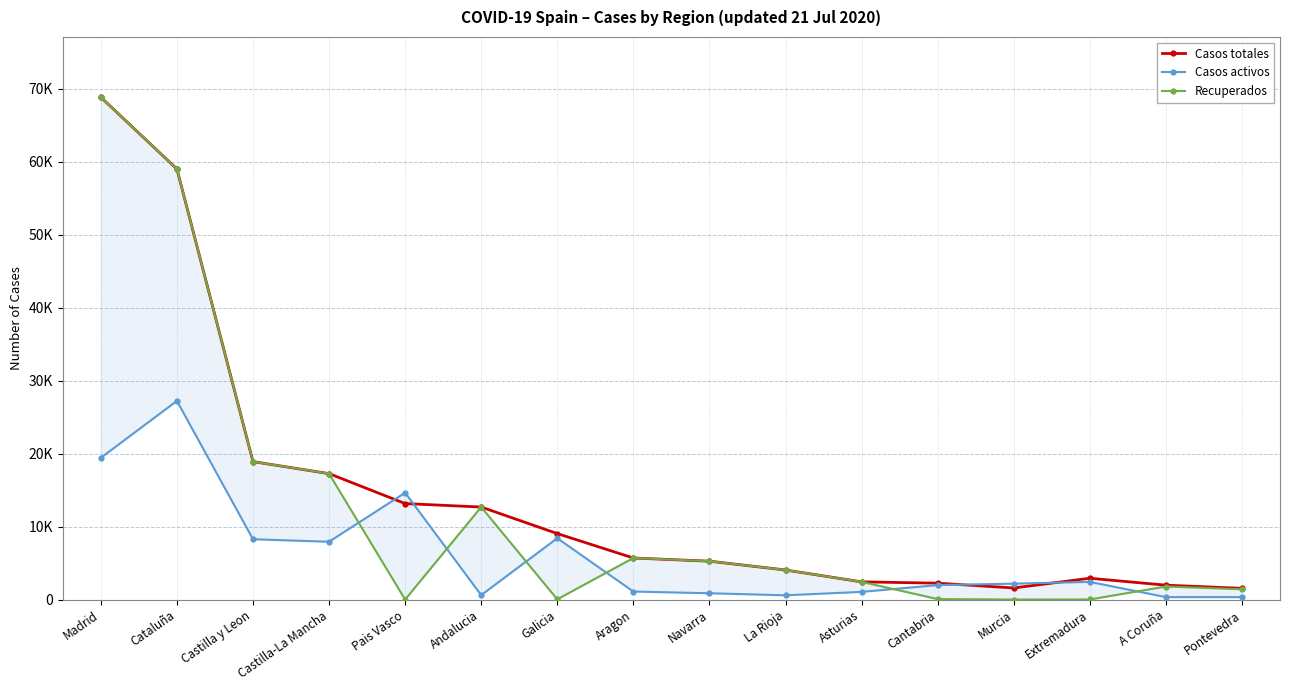

What is the spread (max minus min) of values at La Rioja?

3468